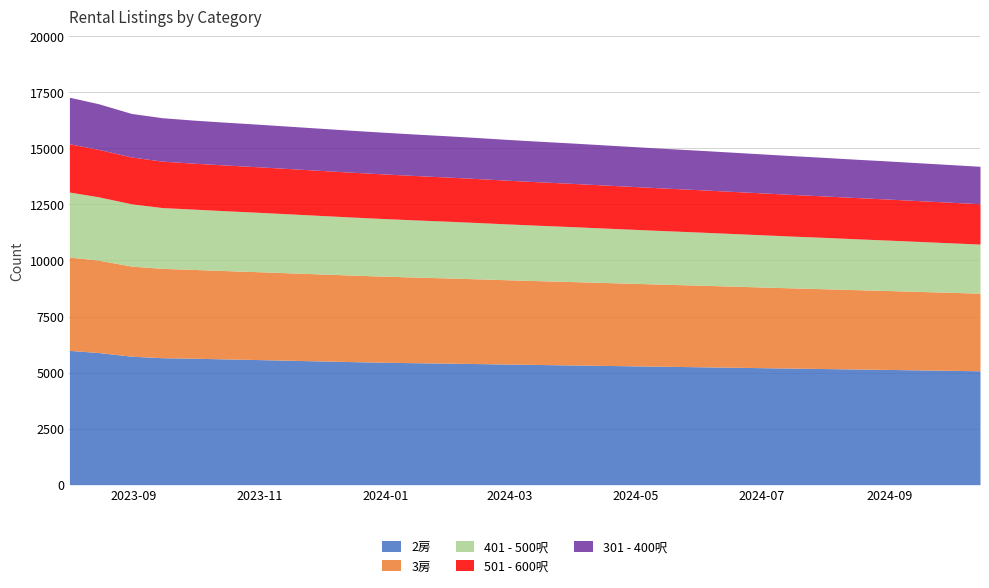

What is the label of the 16th point from the right?

2024-02-29